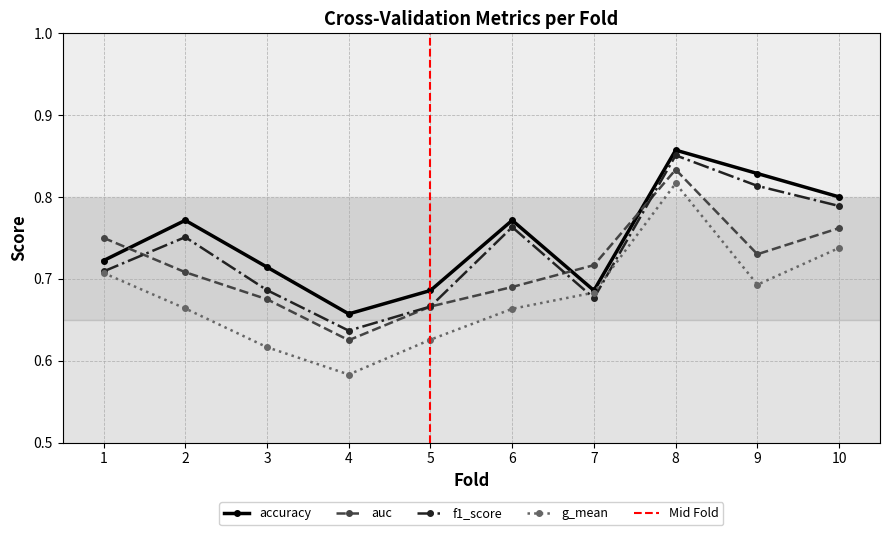

True or false: g_mean and auc intersect in this chart.

False